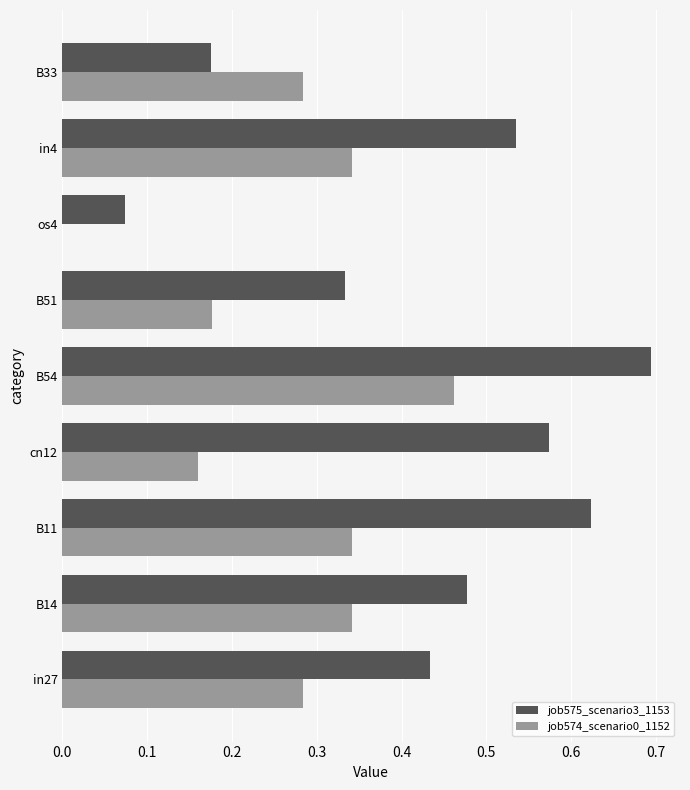

The value of job575_scenario3_1153 at B51 is 0.2. True or false?

False